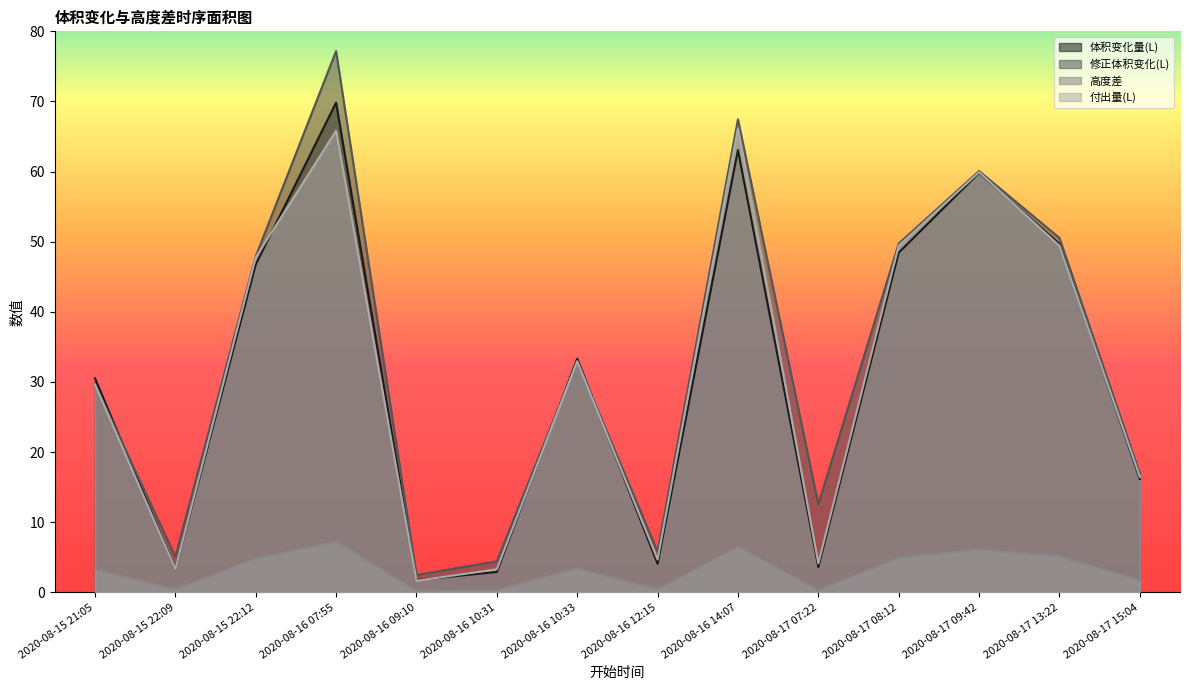

What is the maximum value shown in the chart?

77.2